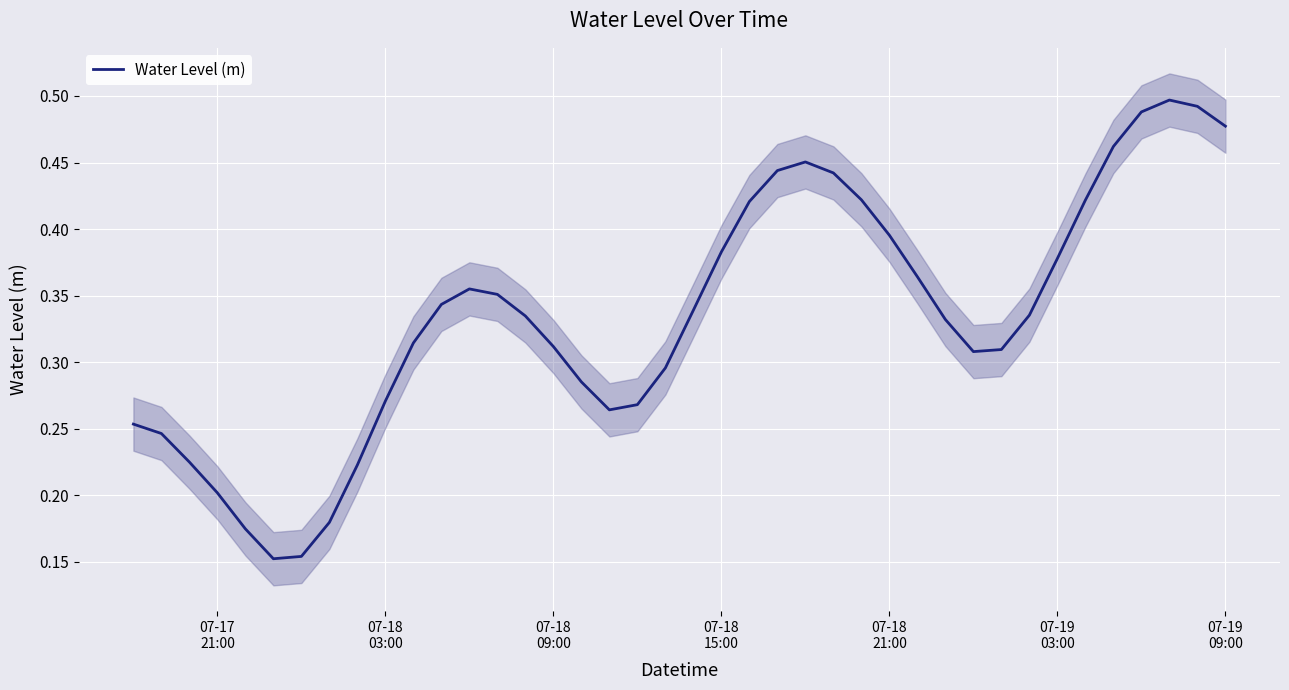

The chart shows a value of 0.6 at 28. True or false?

False